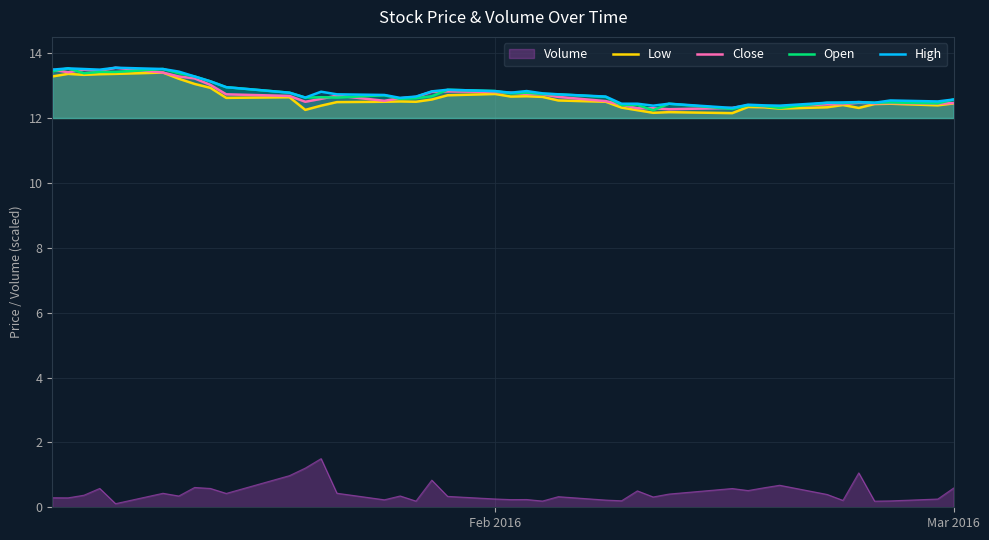

How many data points does each series have?

40